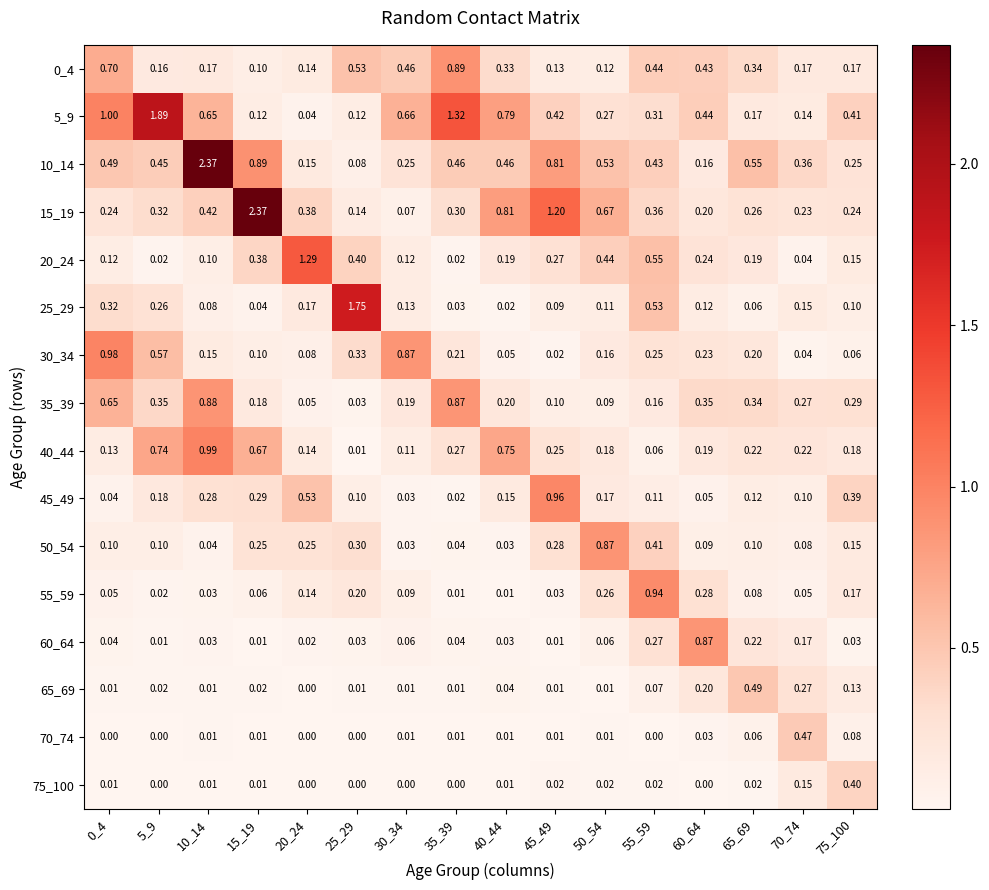

Is the value of 30_34 at 70_74 greater than the value of 75_100 at 25_29?

Yes